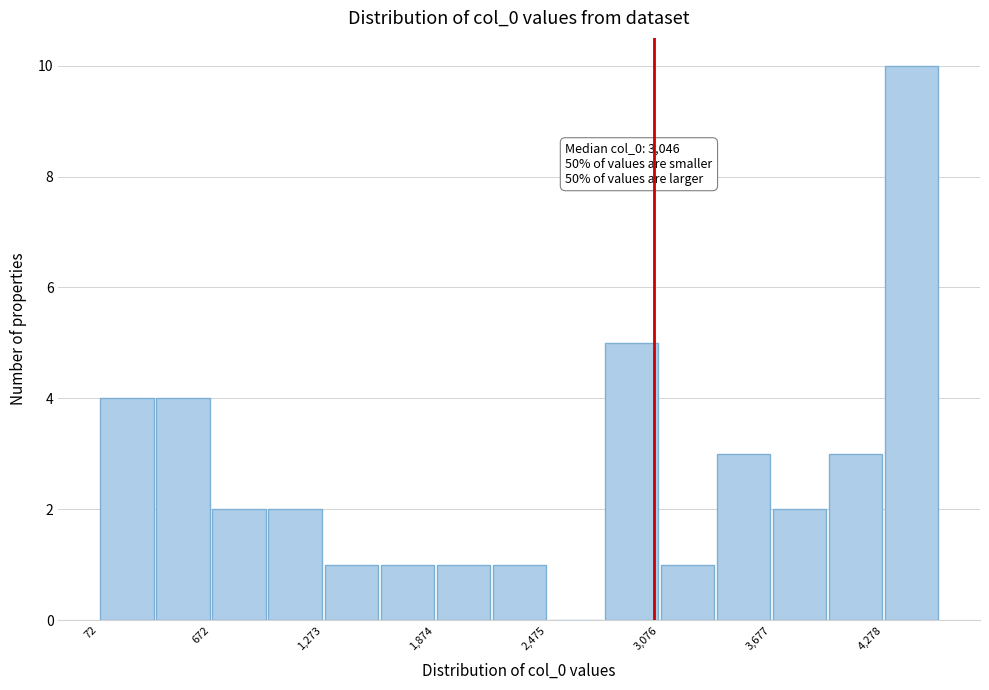

Around what value on the x-axis is the tallest bar? Give the approximate position of its centre, as read against the axis.

4400